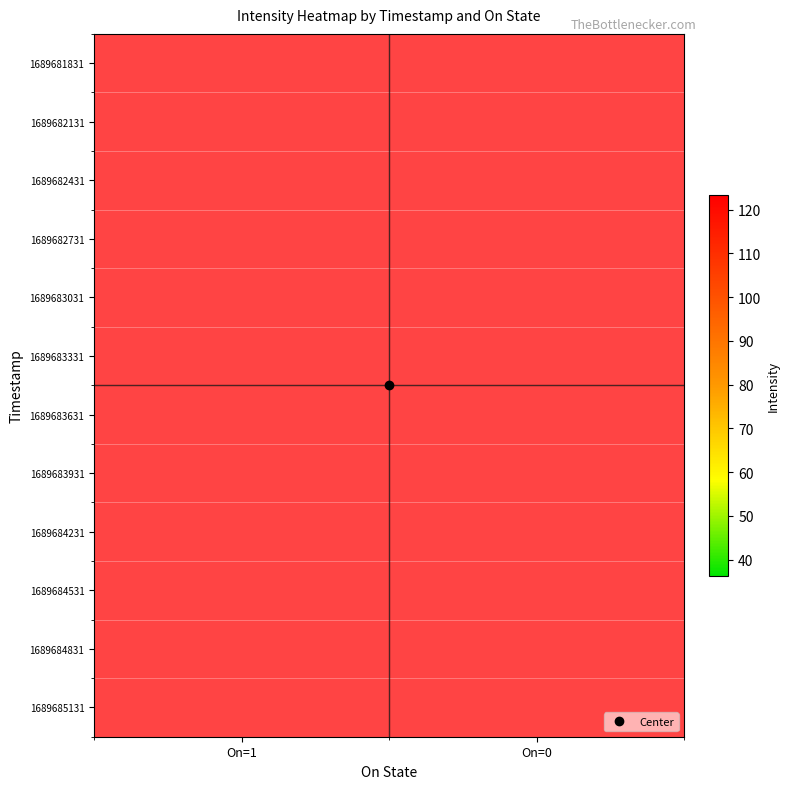

Rank the series by their maximum value, from lowest to highest.

1689681831, 1689682431, 1689682131, 1689682731, 1689683031, 1689683331, 1689683631, 1689683931, 1689684231, 1689684531, 1689684831, 1689685131